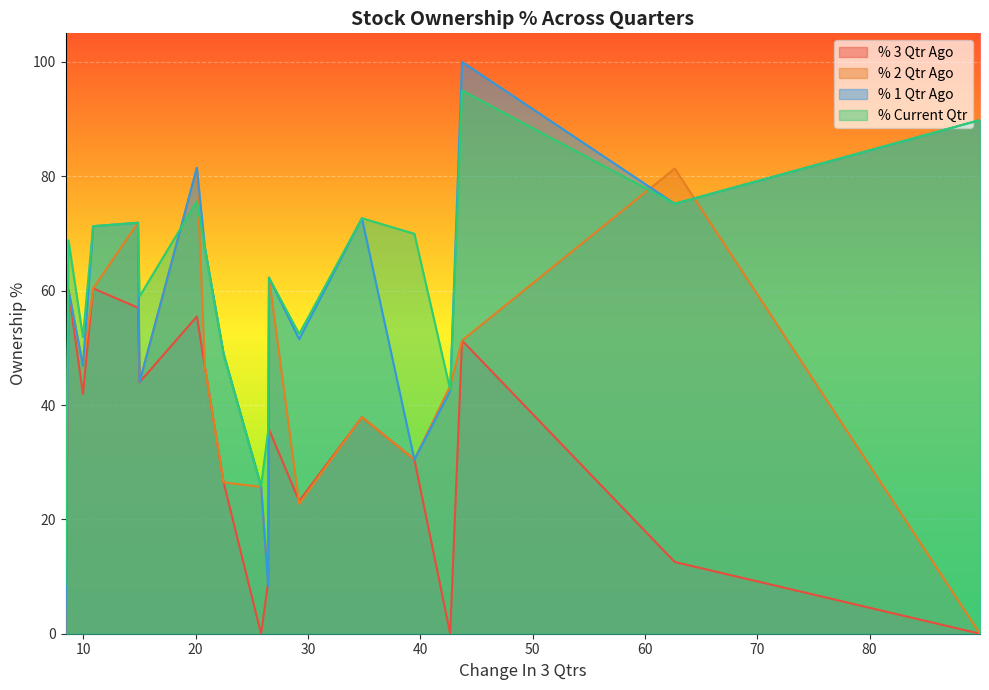

Which series has the largest total across all categories?

% Current Qtr